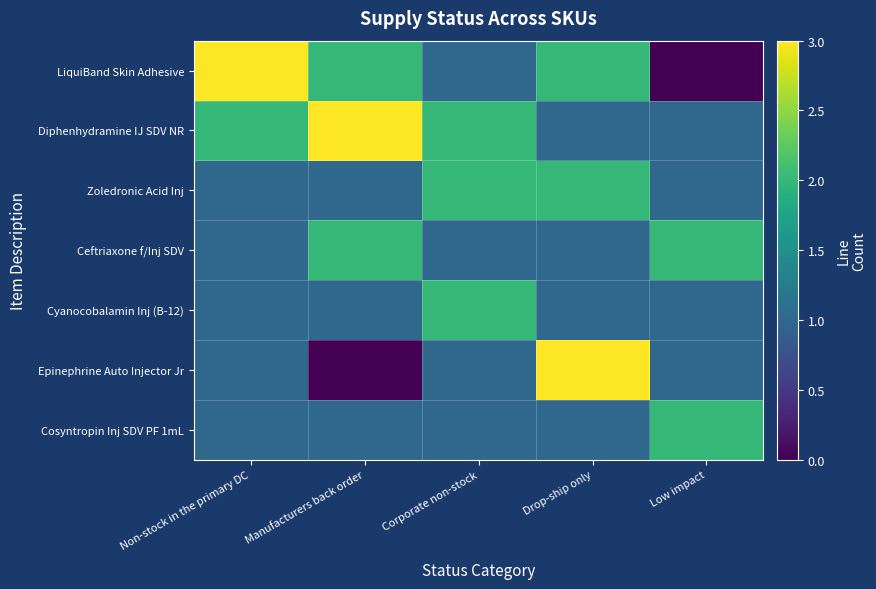

What is the spread (max minus min) of values at Non-stock in the primary DC?

2